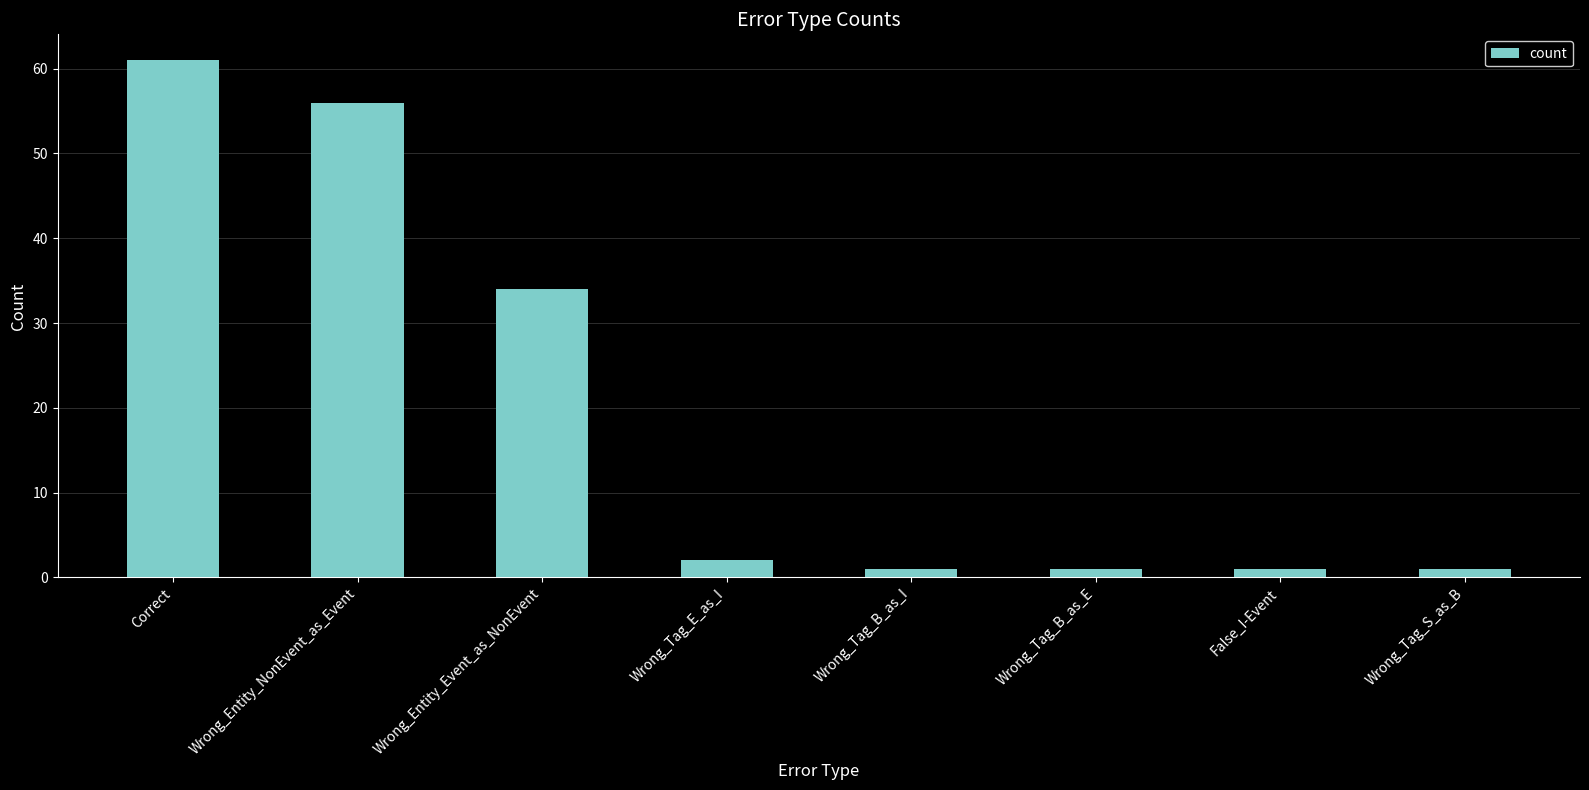

What is the maximum value shown in the chart?

61